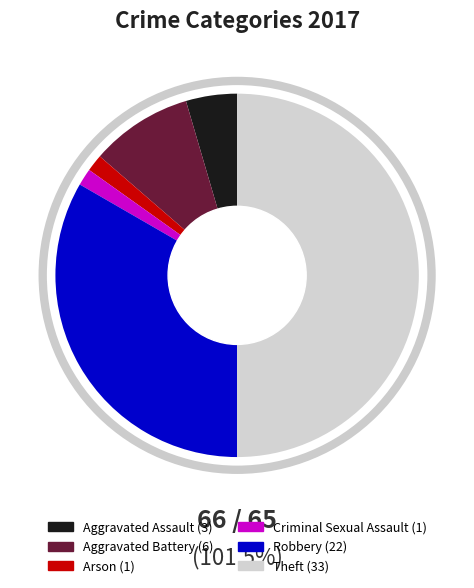

Do Aggravated Assault and Aggravated Battery together represent more than half of the pie?

No